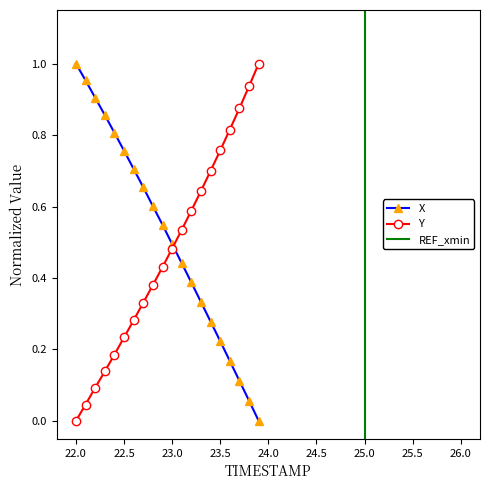

True or false: Y has more than 2 interior local peaks.

False